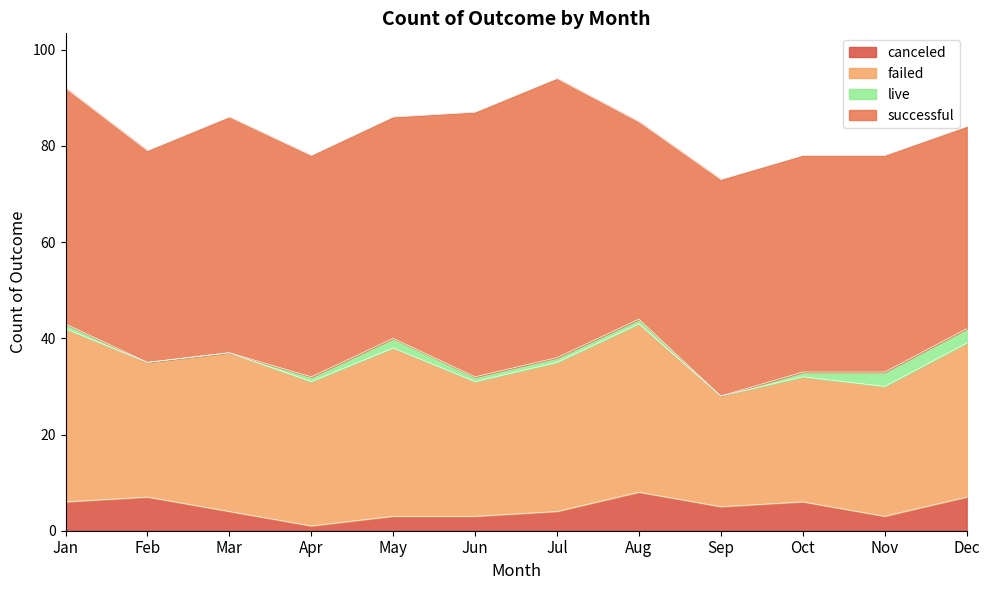

The live series shows 3 at Nov. True or false?

True